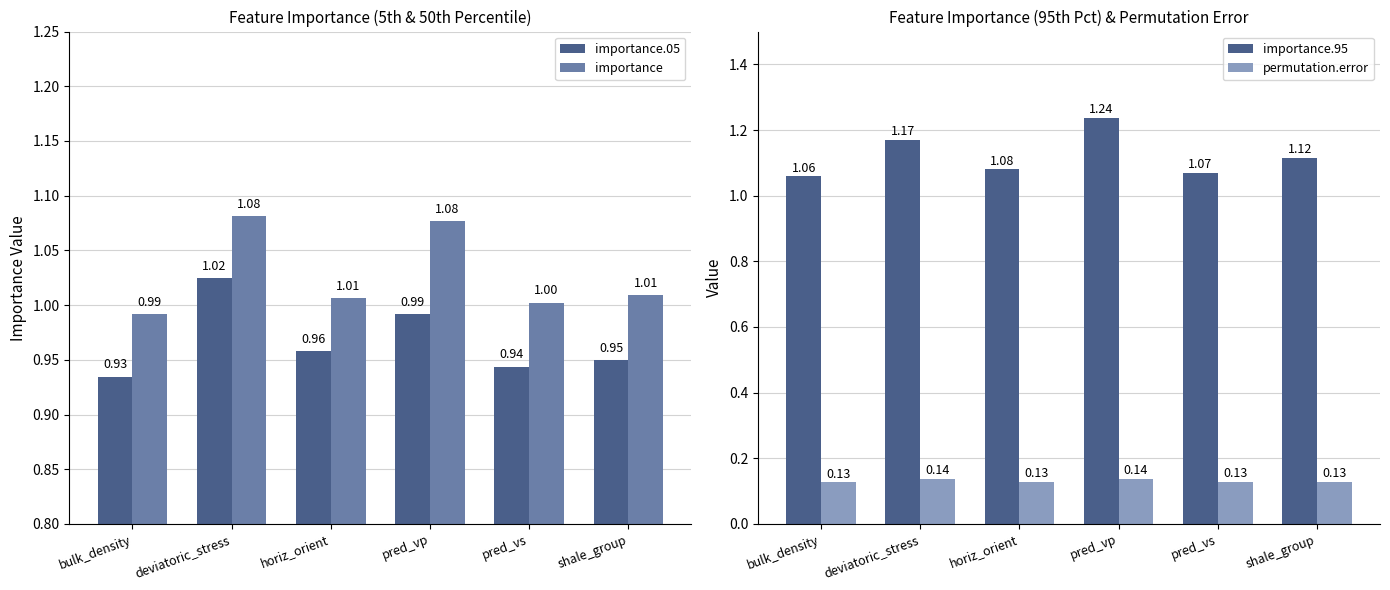

The importance.05 series shows 0.9 at bulk_density. True or false?

True